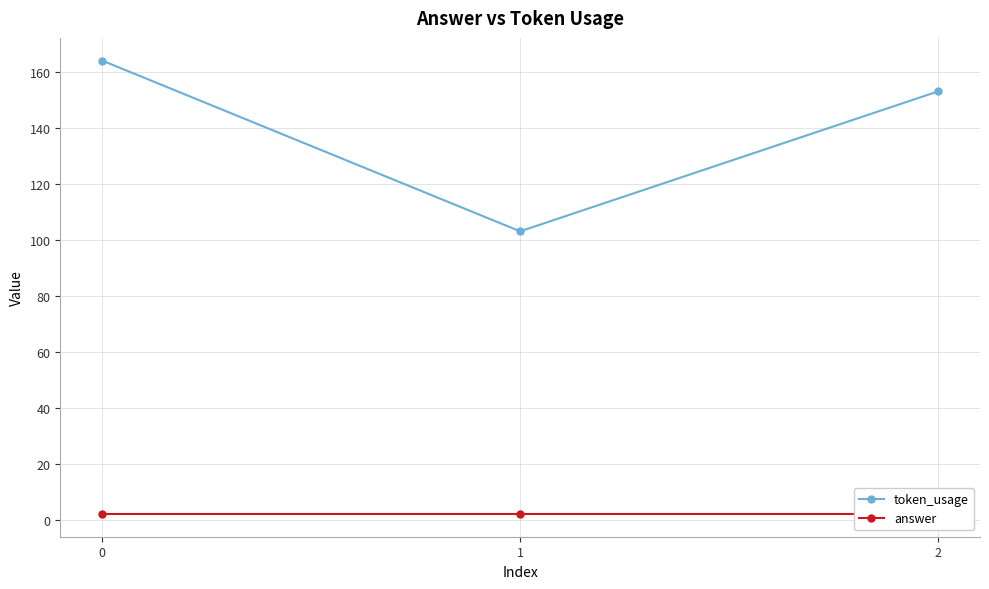

Does the chart display data point markers on the line(s)?

Yes